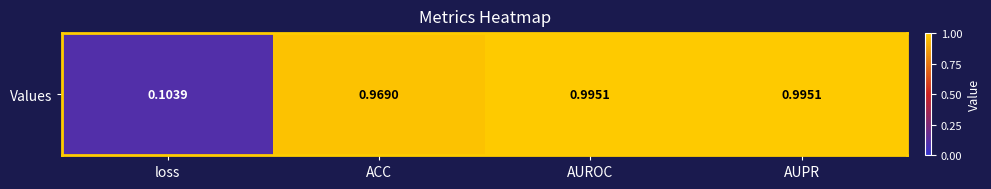

Which has a higher value, AUPR or loss?

AUPR